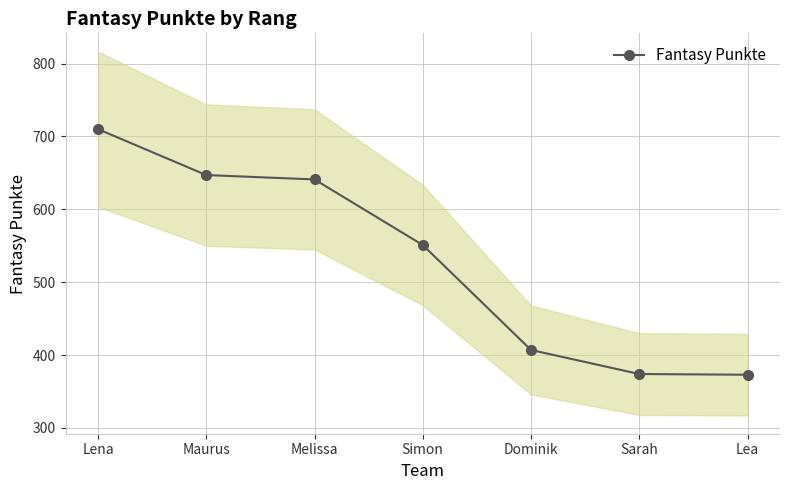

Reading left to right, what are all the values shown in this chart?

Lena=710	Maurus=647	Melissa=641	Simon=551	Dominik=407	Sarah=374	Lea=373